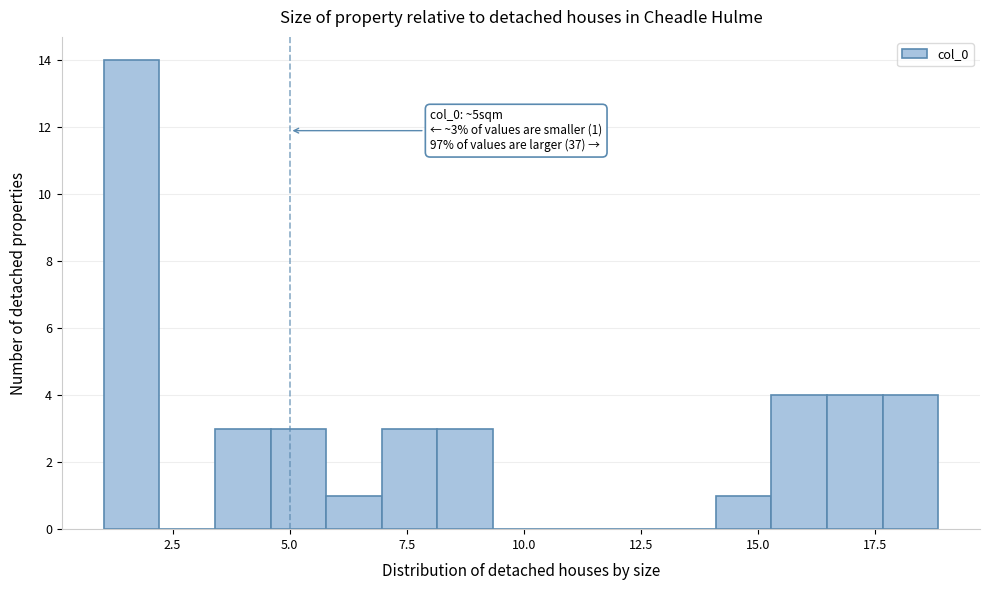

Read against the x-axis, roughly where is the centre of the tallest bar?

1.5